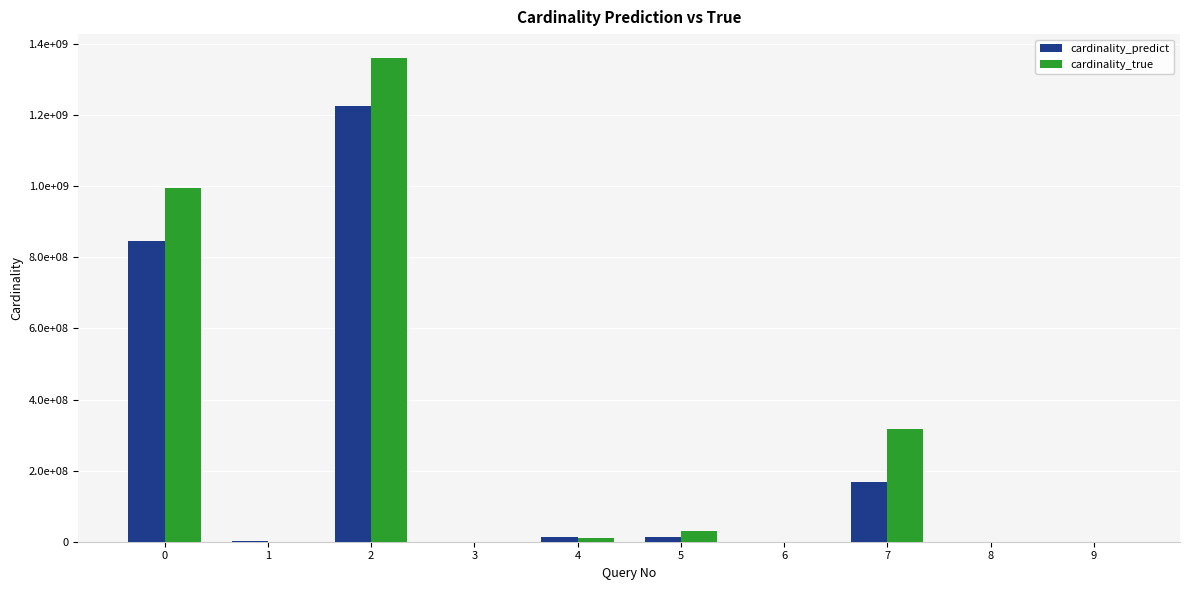

What are all the series names shown in the legend?

cardinality_predict, cardinality_true